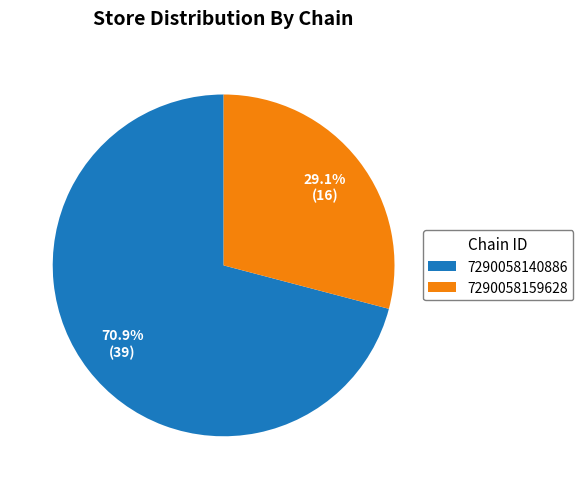

Approximately how many times larger is the value at 7290058140886 compared to 7290058159628?

2.4